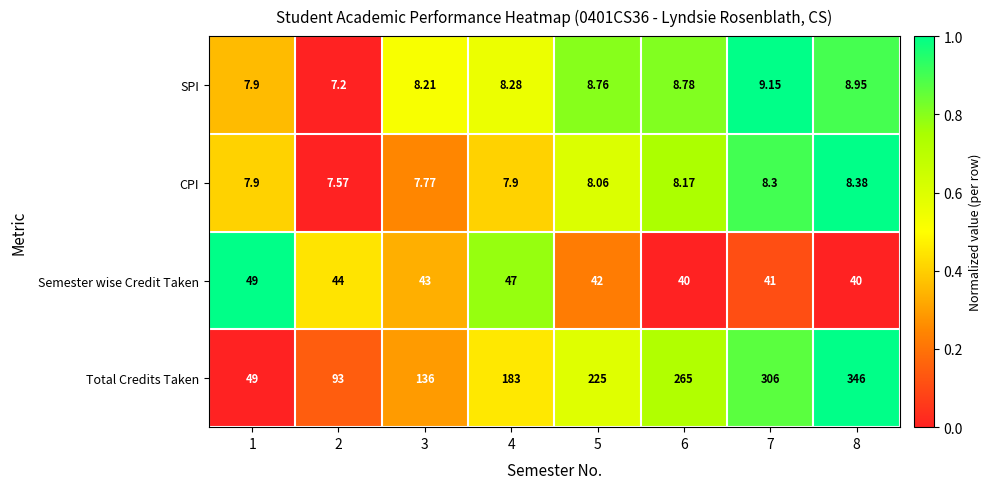

Count the number of data series in this chart.

4